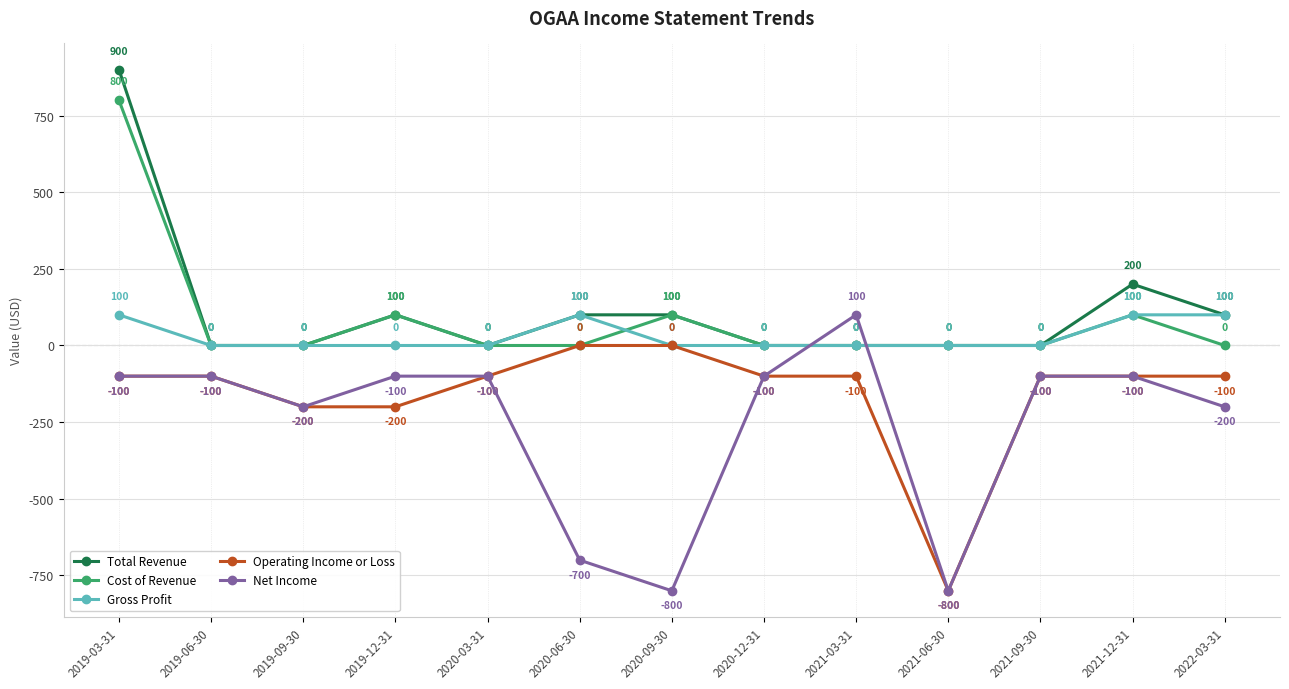

Reading right to left, transcribe all the data shown in this chart.

Total Revenue: 2022-03-31=100	2021-12-31=200	2021-09-30=0	2021-06-30=0	2021-03-31=0	2020-12-31=0	2020-09-30=100	2020-06-30=100	2020-03-31=0	2019-12-31=100	2019-09-30=0	2019-06-30=0	2019-03-31=900
Cost of Revenue: 2022-03-31=0	2021-12-31=100	2021-09-30=0	2021-06-30=0	2021-03-31=0	2020-12-31=0	2020-09-30=100	2020-06-30=0	2020-03-31=0	2019-12-31=100	2019-09-30=0	2019-06-30=0	2019-03-31=800
Gross Profit: 2022-03-31=100	2021-12-31=100	2021-09-30=0	2021-06-30=0	2021-03-31=0	2020-12-31=0	2020-09-30=0	2020-06-30=100	2020-03-31=0	2019-12-31=0	2019-09-30=0	2019-06-30=0	2019-03-31=100
Operating Income or Loss: 2022-03-31=-100	2021-12-31=-100	2021-09-30=-100	2021-06-30=-800	2021-03-31=-100	2020-12-31=-100	2020-09-30=0	2020-06-30=0	2020-03-31=-100	2019-12-31=-200	2019-09-30=-200	2019-06-30=-100	2019-03-31=-100
Net Income: 2022-03-31=-200	2021-12-31=-100	2021-09-30=-100	2021-06-30=-800	2021-03-31=100	2020-12-31=-100	2020-09-30=-800	2020-06-30=-700	2020-03-31=-100	2019-12-31=-100	2019-09-30=-200	2019-06-30=-100	2019-03-31=-100